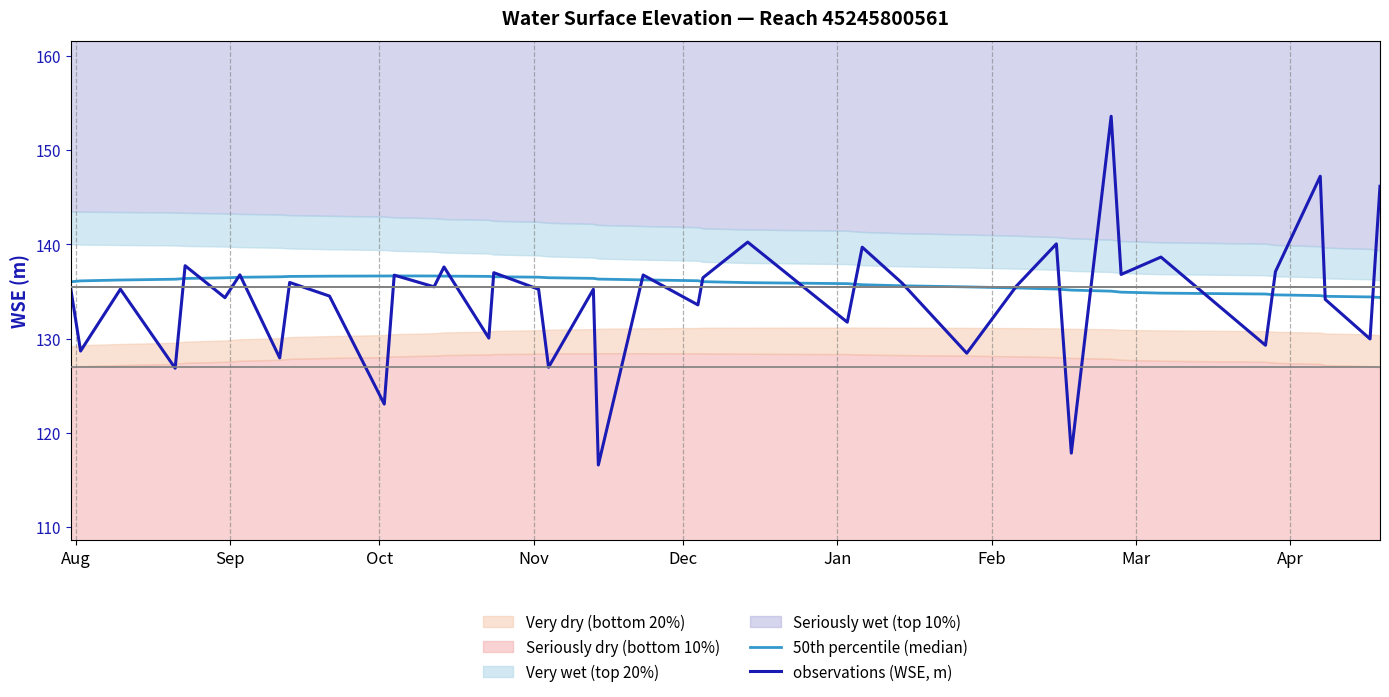

What is the minimum value for observations (WSE, m)?

116.6